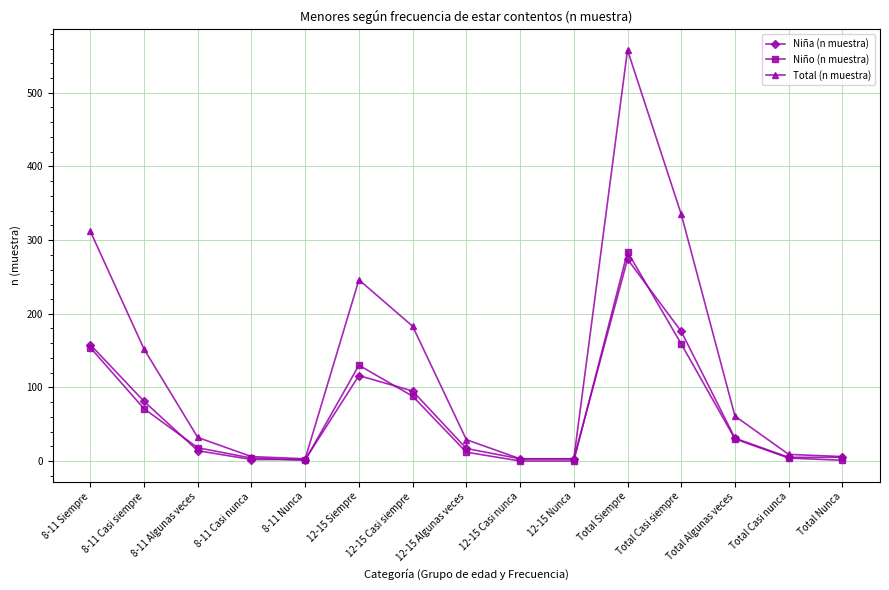

The Niño (n muestra) series shows 130 at 12-15 Siempre. True or false?

True